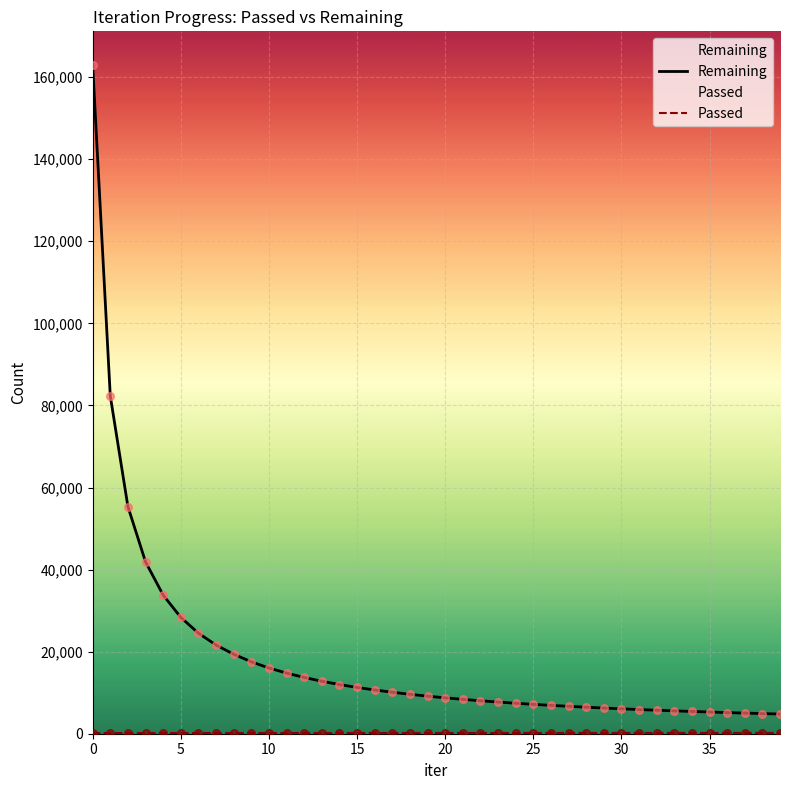

Which series has the widest spread of Y values?

Remaining